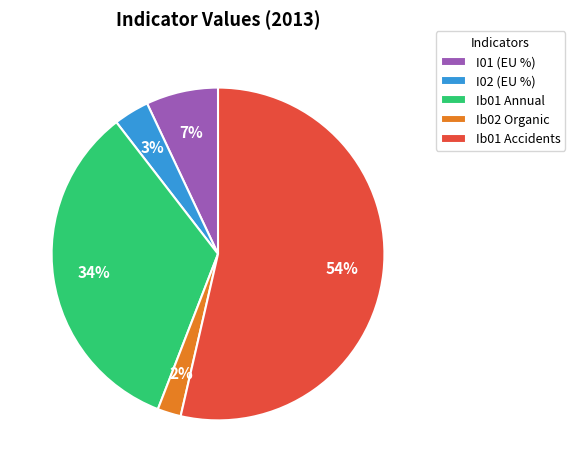

To the nearest percent, what is the difference between the I01 (EU %) and Ib01 Annual slice percentages?

27%